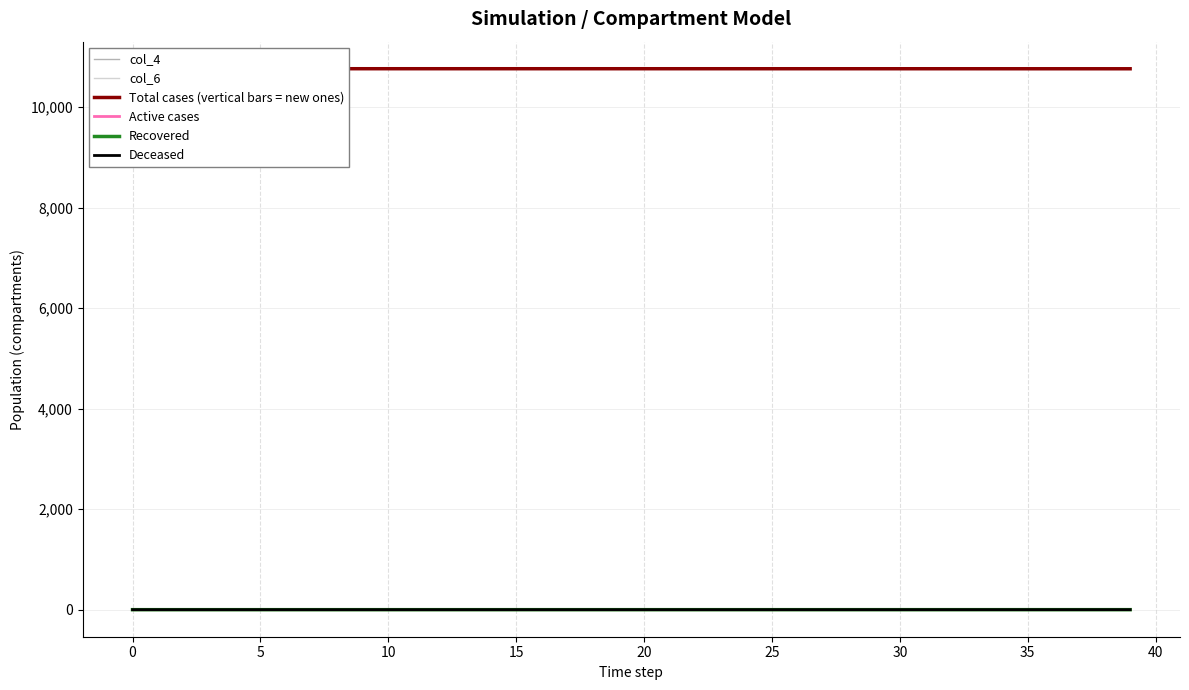

Which has a higher value, 28 or 21?

28